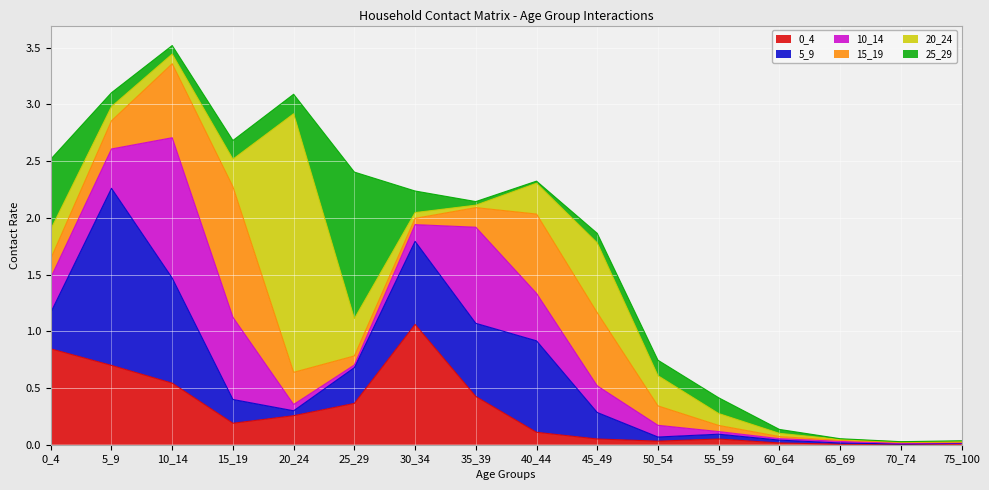

What is the total value across all series at 15_19?

2.7